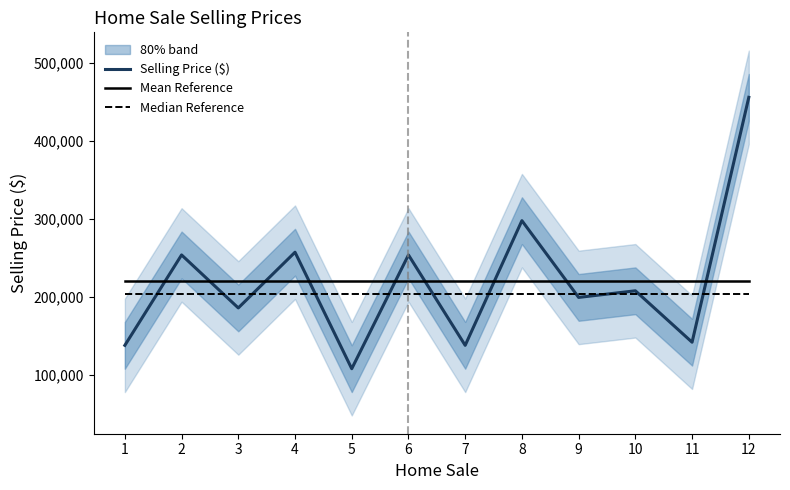

After their last crossing, which series has the higher values: Selling Price ($) or Mean Reference?

Selling Price ($)